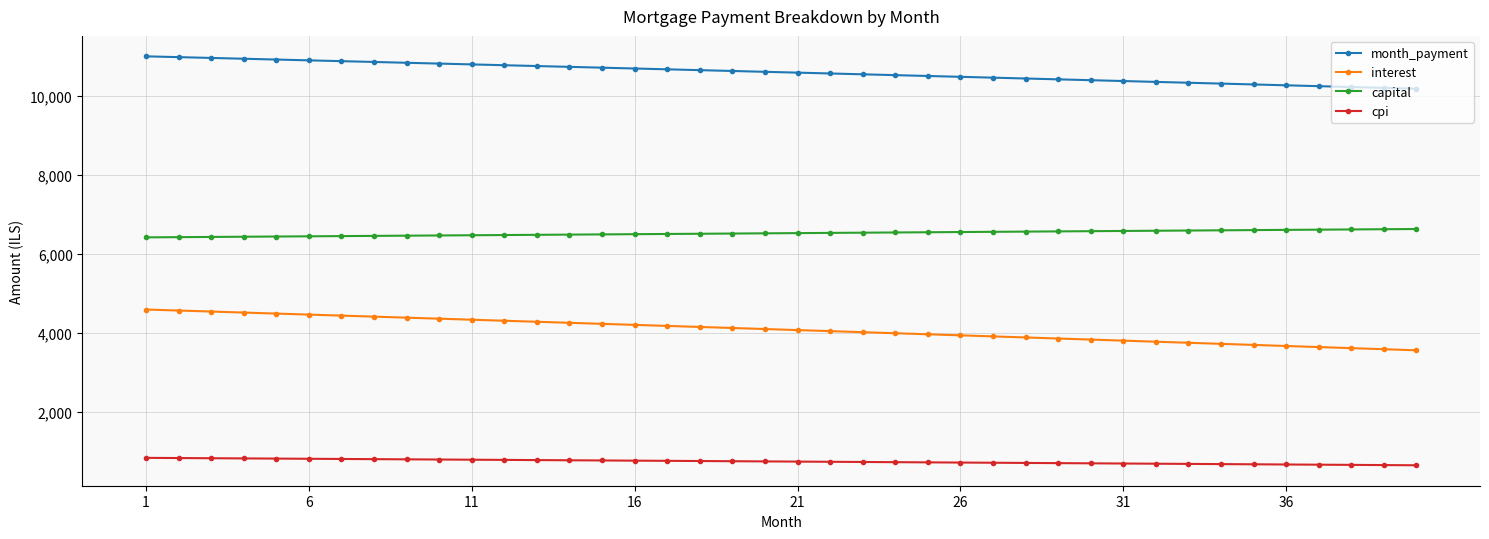

How many categories are shown in the chart?

40